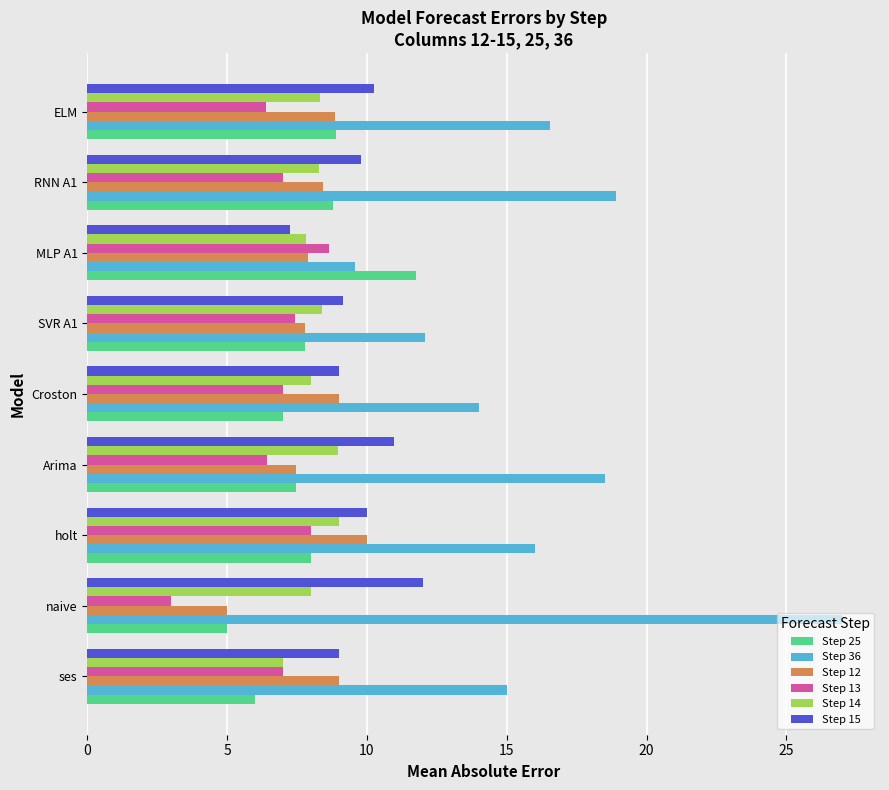

True or false: Step 25 has a value of 5.0 at naive.

True